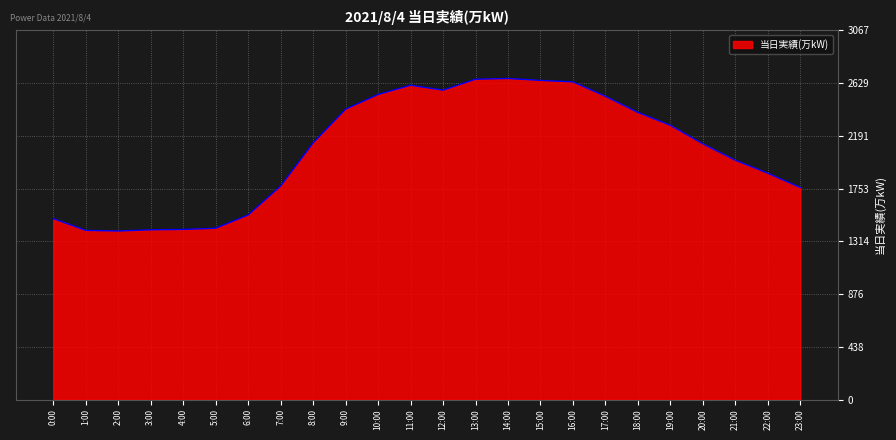

What position from the right is 5:00?

19